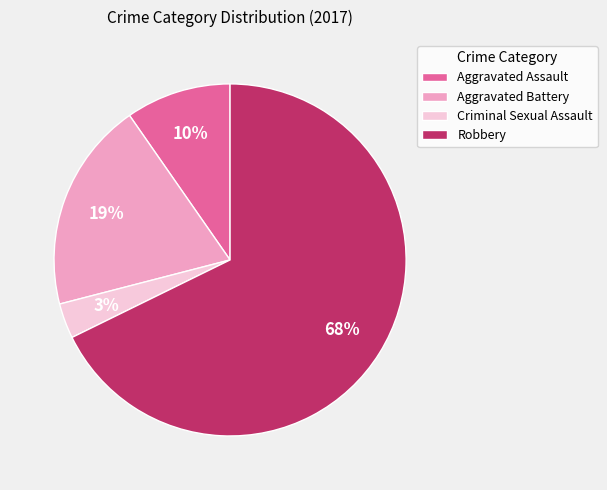

Is it true that Aggravated Battery is 19% of the pie?

True